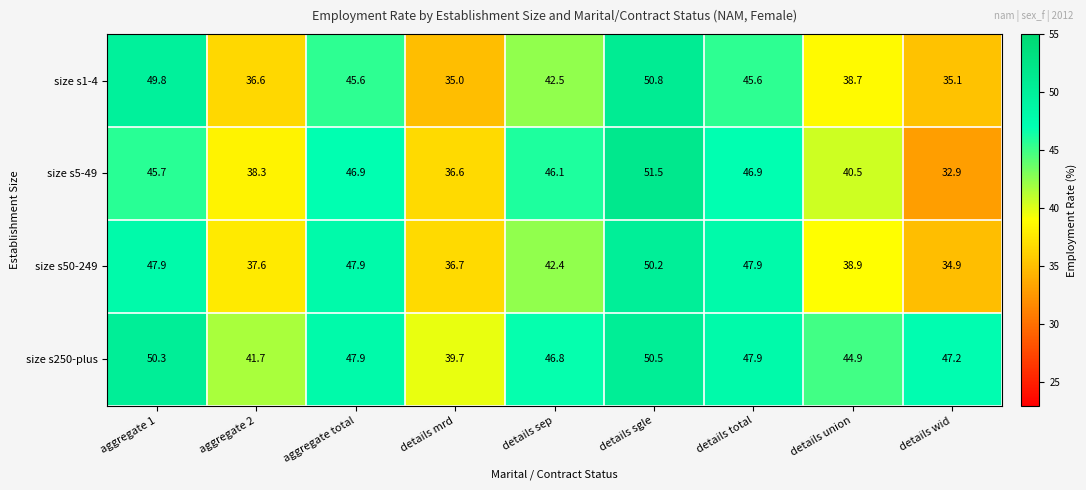

The value of size s5-49 at details total is 46.9. True or false?

True